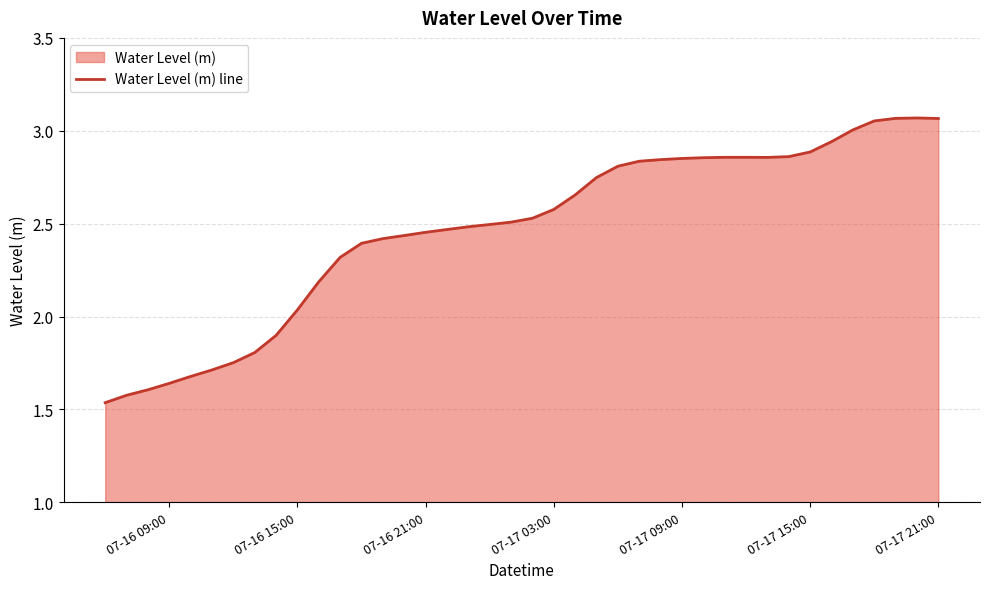

Where is the data nearest to the value 2?

07-16 15:00